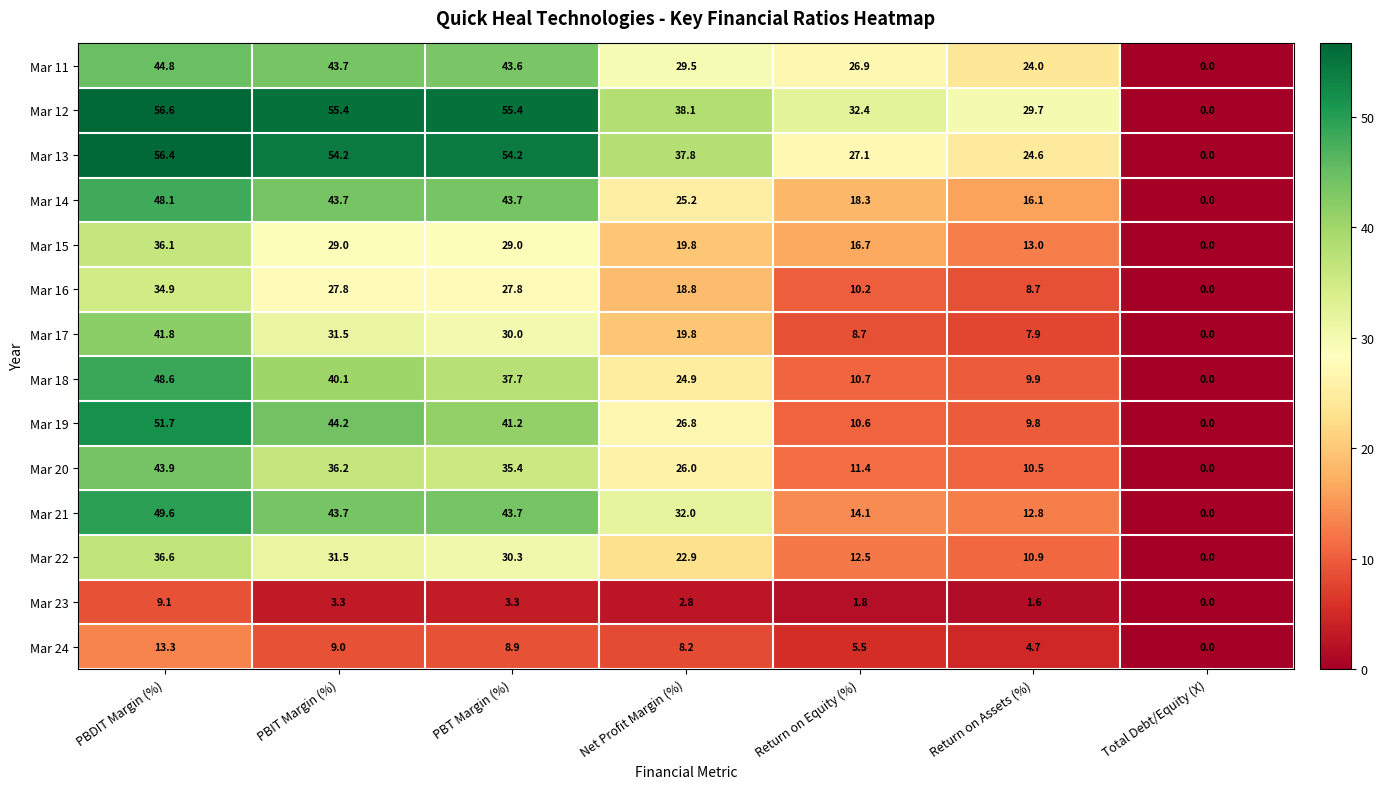

Which label corresponds to the largest value in the chart?

PBDIT Margin (%)